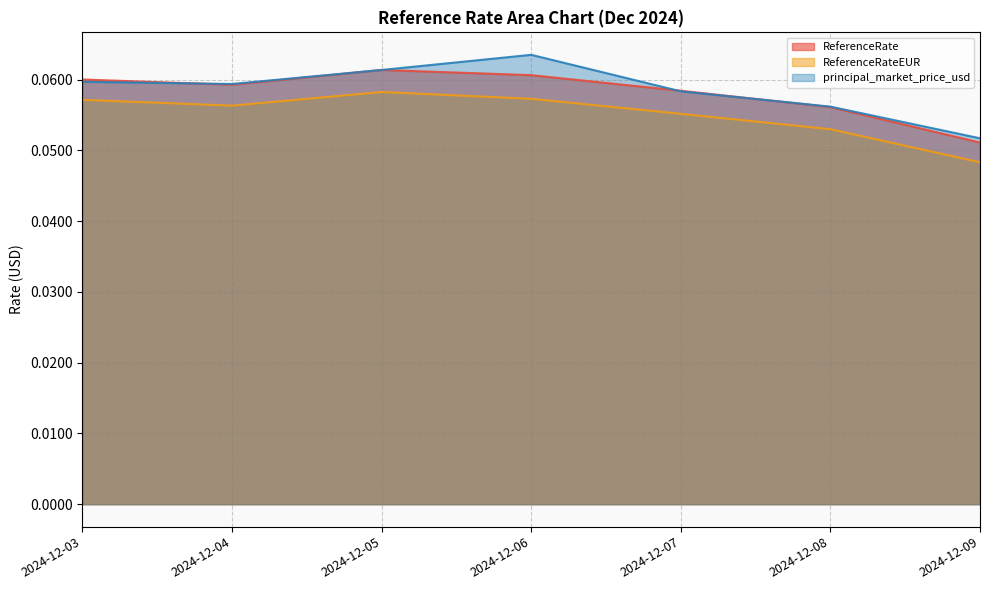

Reading left to right, what are all the values shown in this chart?

ReferenceRate: 0.1	0.1	0.1	0.1	0.1	0.1	0.1
ReferenceRateEUR: 0.1	0.1	0.1	0.1	0.1	0.1	0.0
principal_market_price_usd: 0.1	0.1	0.1	0.1	0.1	0.1	0.1